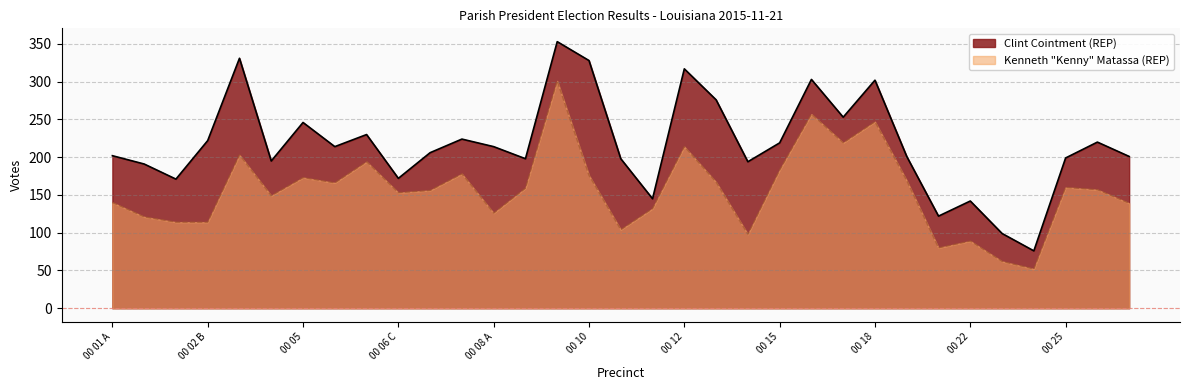

What position from the right is 00 25?

3